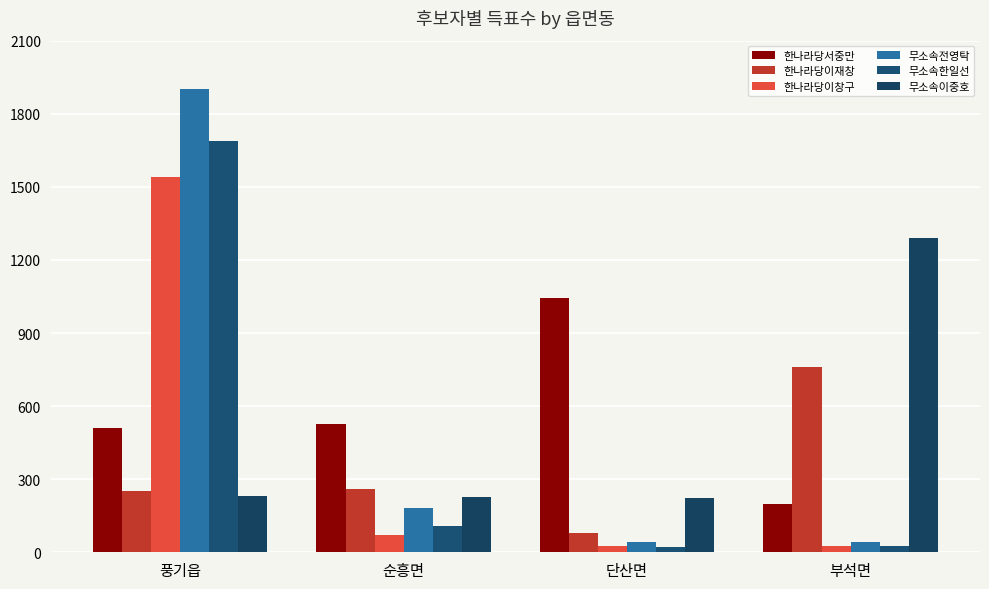

Which series has the largest total across all categories?

한나라당서중만